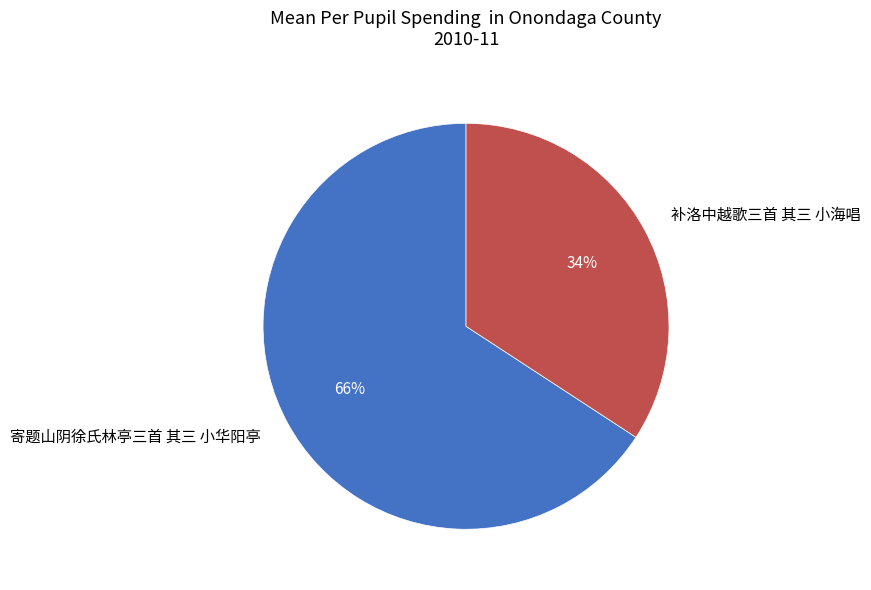

The 寄题山阴徐氏林亭三首 其三 小华阳亭 slice represents 80% of the pie. True or false?

False